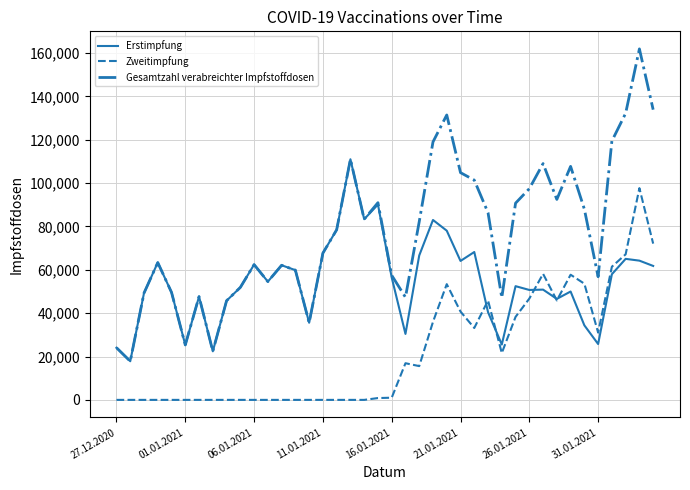

True or false: Gesamtzahl verabreichter Impfstoffdosen and Zweitimpfung cross at least once.

False